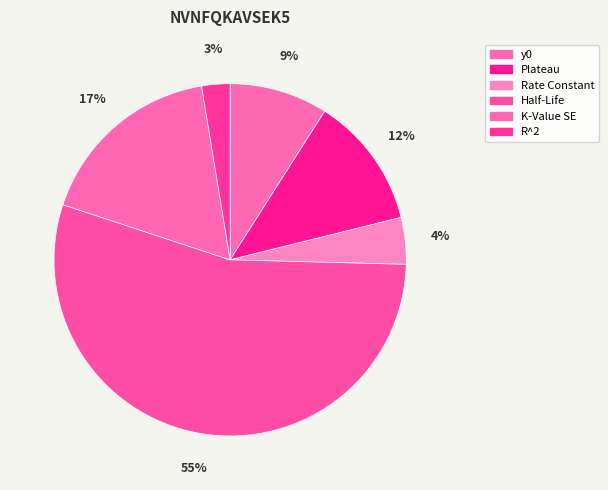

To the nearest percent, what percentage of the pie is Half-Life?

55%